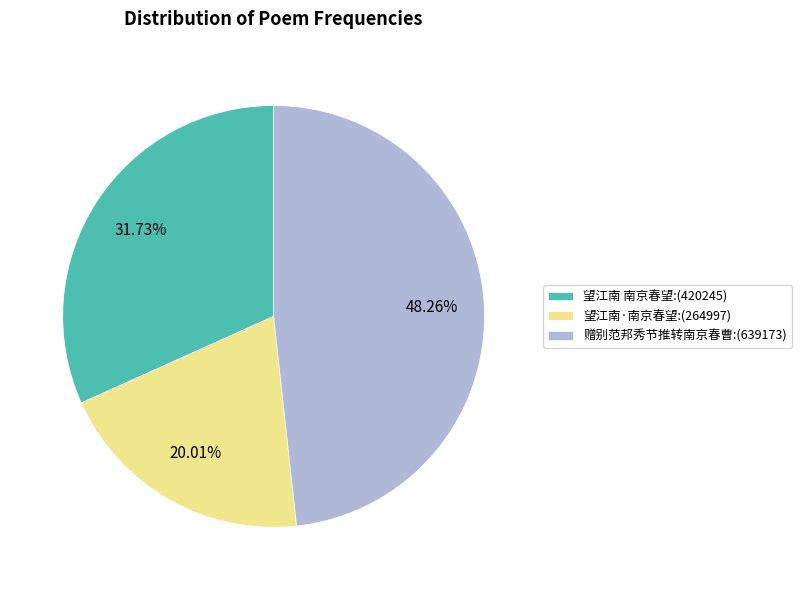

Rank the categories by value from lowest to highest.

望江南·南京春望, 望江南 南京春望, 赠别范邦秀节推转南京春曹